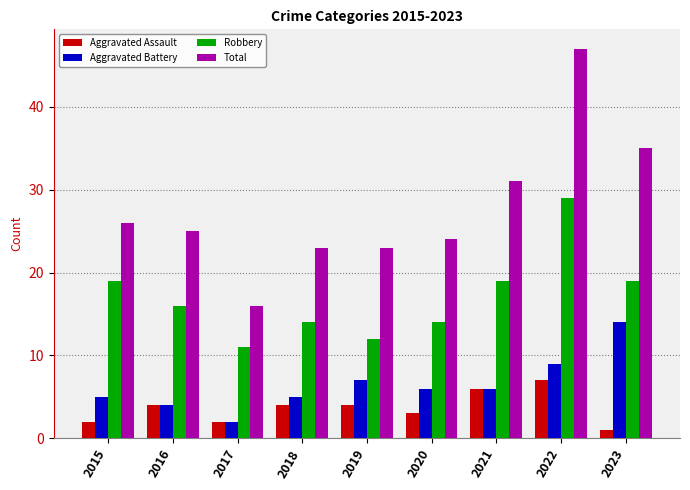

Reading left to right, what are all the values shown in this chart?

Aggravated Assault: 2015=2	2016=4	2017=2	2018=4	2019=4	2020=3	2021=6	2022=7	2023=1
Aggravated Battery: 2015=5	2016=4	2017=2	2018=5	2019=7	2020=6	2021=6	2022=9	2023=14
Robbery: 2015=19	2016=16	2017=11	2018=14	2019=12	2020=14	2021=19	2022=29	2023=19
Total: 2015=26	2016=25	2017=16	2018=23	2019=23	2020=24	2021=31	2022=47	2023=35